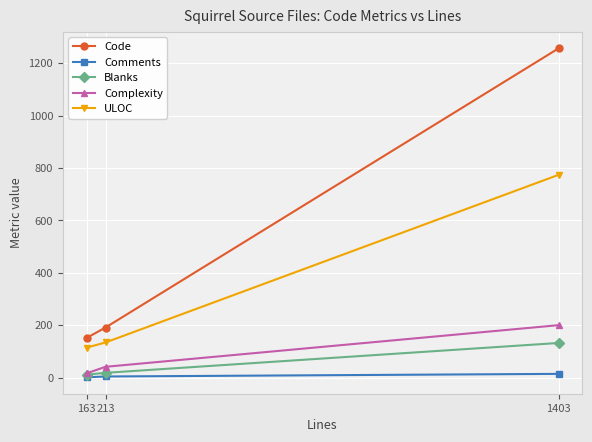

The value of Code at 1403 is 456. True or false?

False